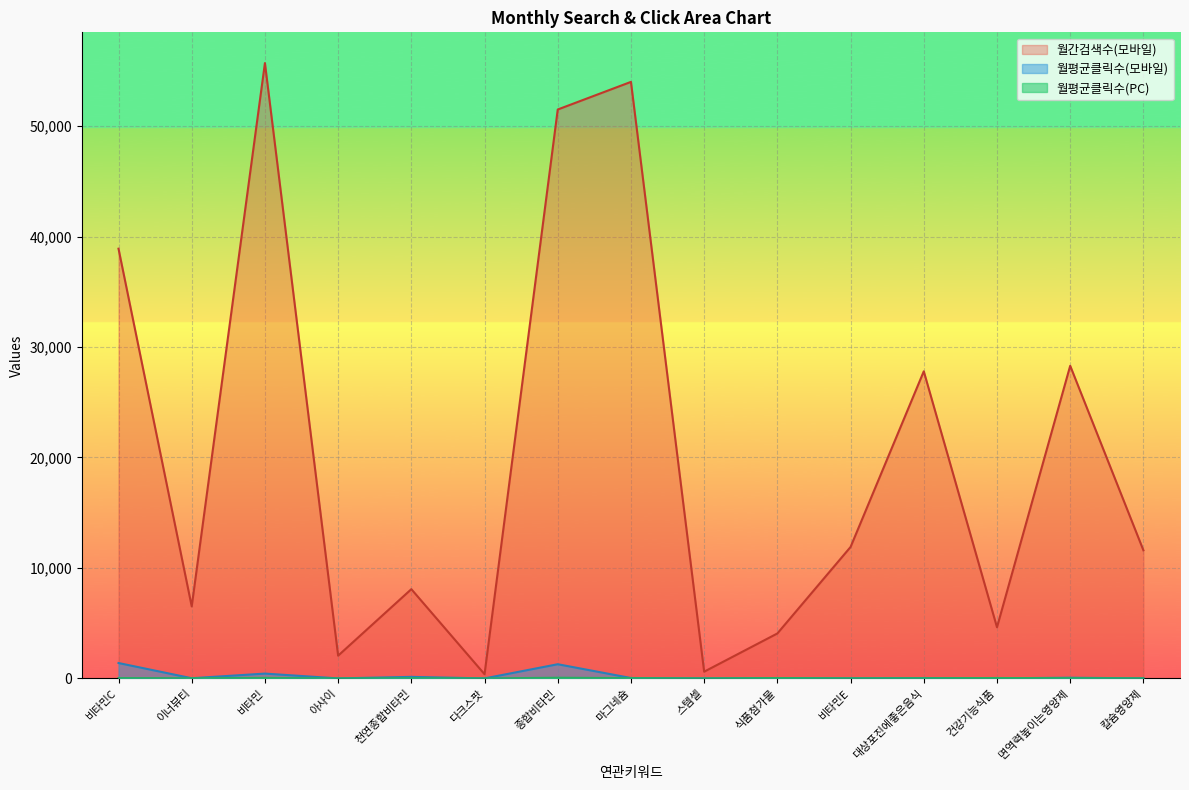

What is the difference between the second highest and minimum values in the 월평균클릭수(PC) series?

47.6